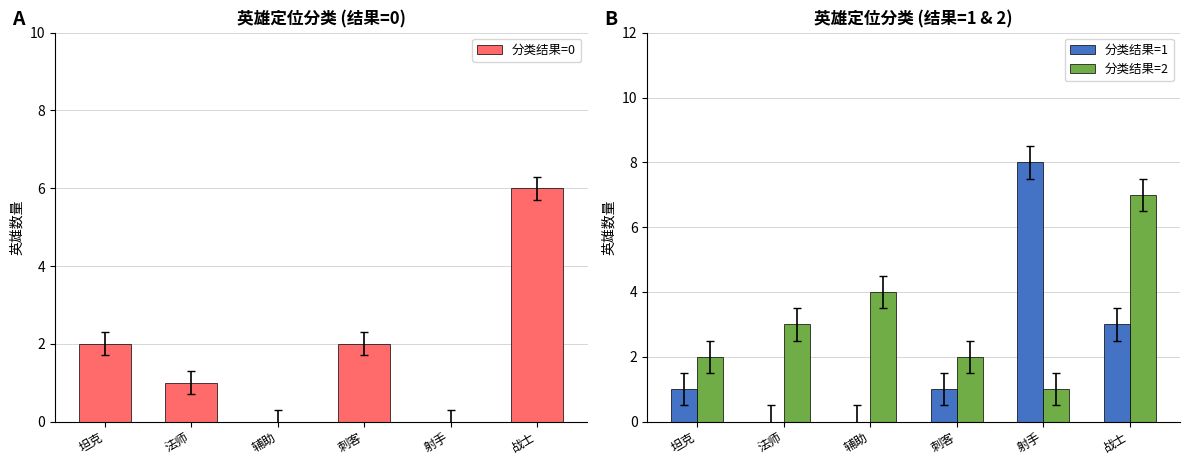

What is the total value across all series at 战士?

16